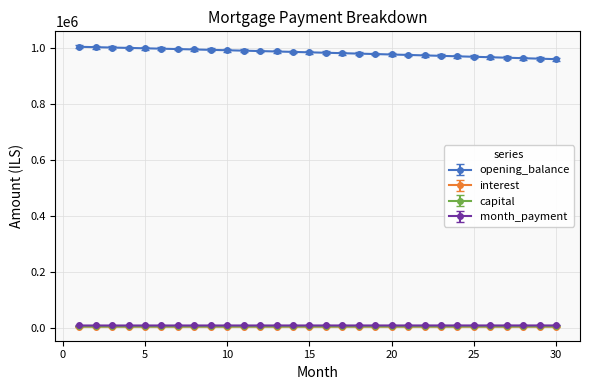

True or false: month_payment and opening_balance intersect in this chart.

False